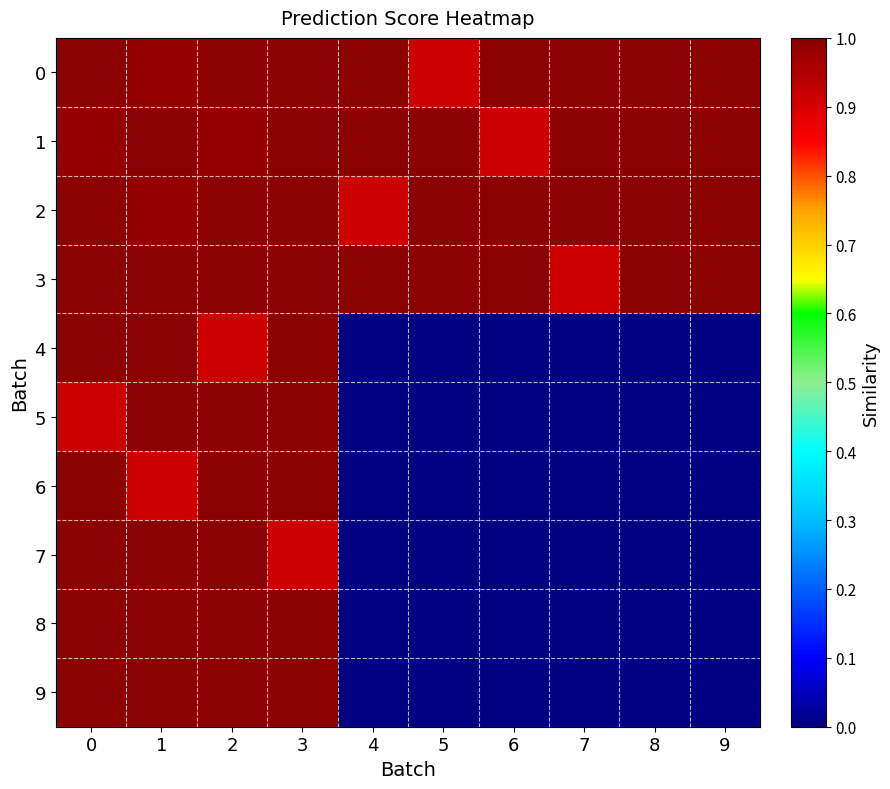

Which series changed the most between 2 and 6?

8